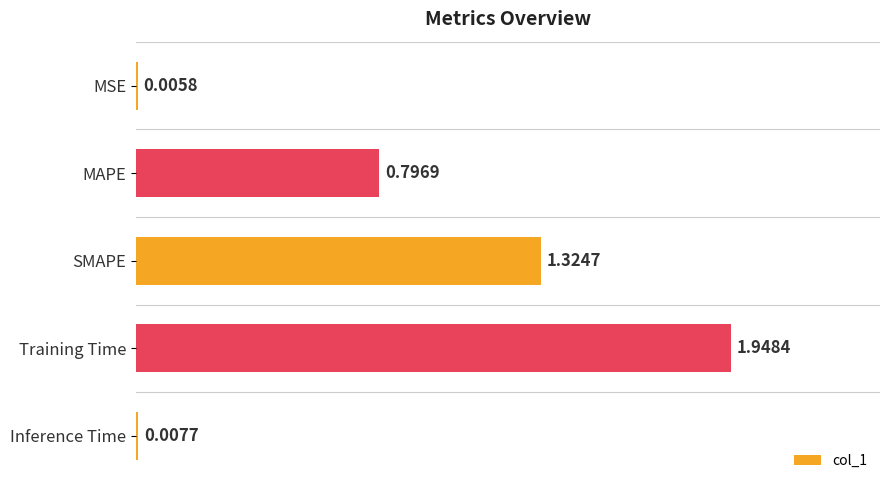

Between SMAPE and Inference Time, which is larger?

SMAPE